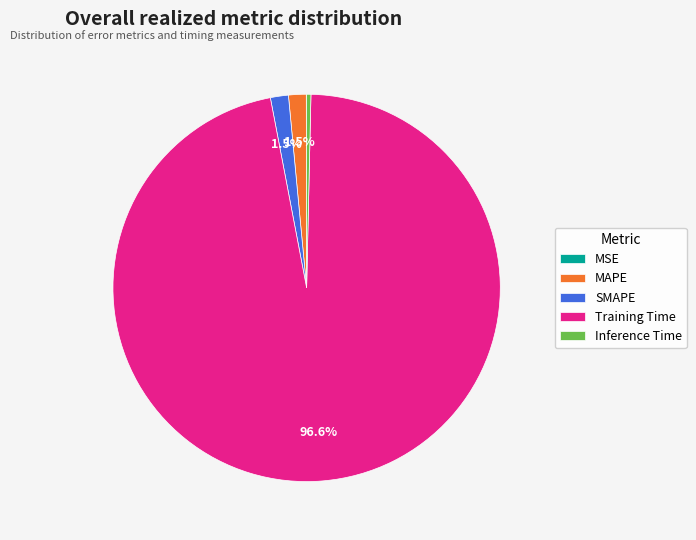

Which has a higher value, Training Time or MAPE?

Training Time